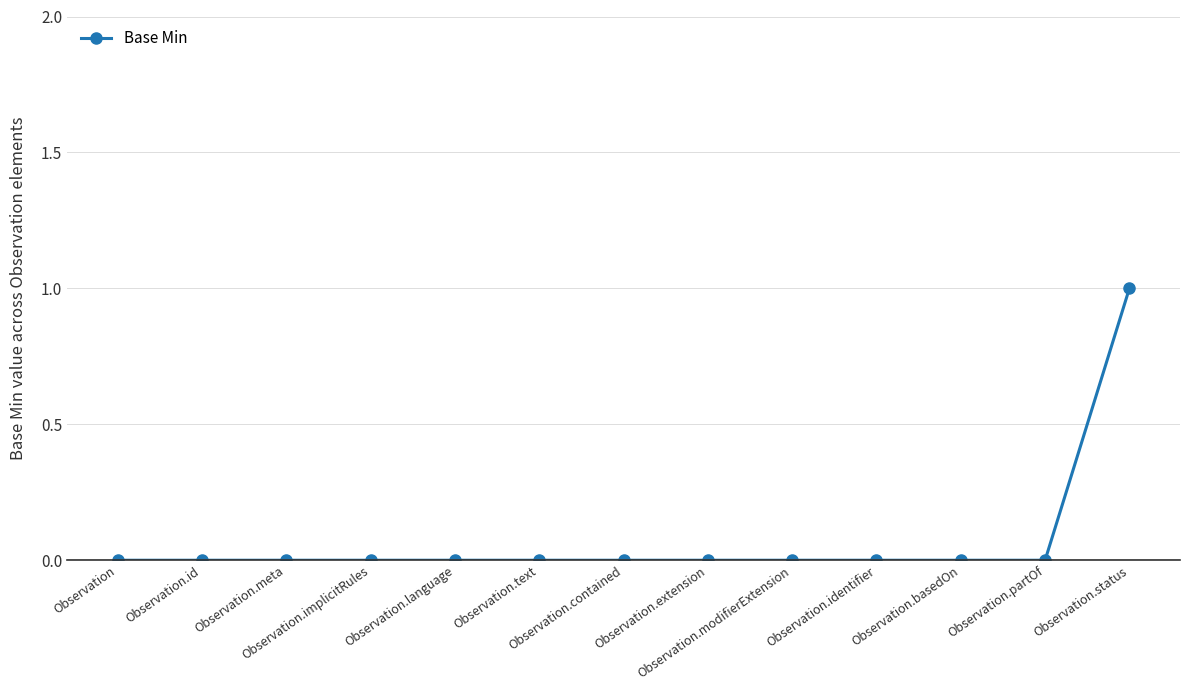

The value at Observation.modifierExtension is 0. True or false?

True